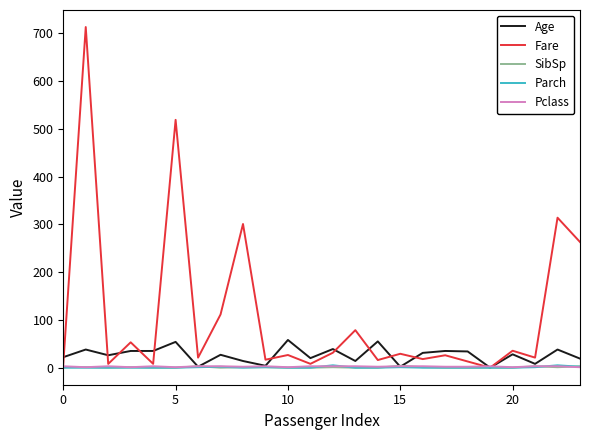

In Fare, how many points are lower than both neighbors (excluding endpoints)?

9